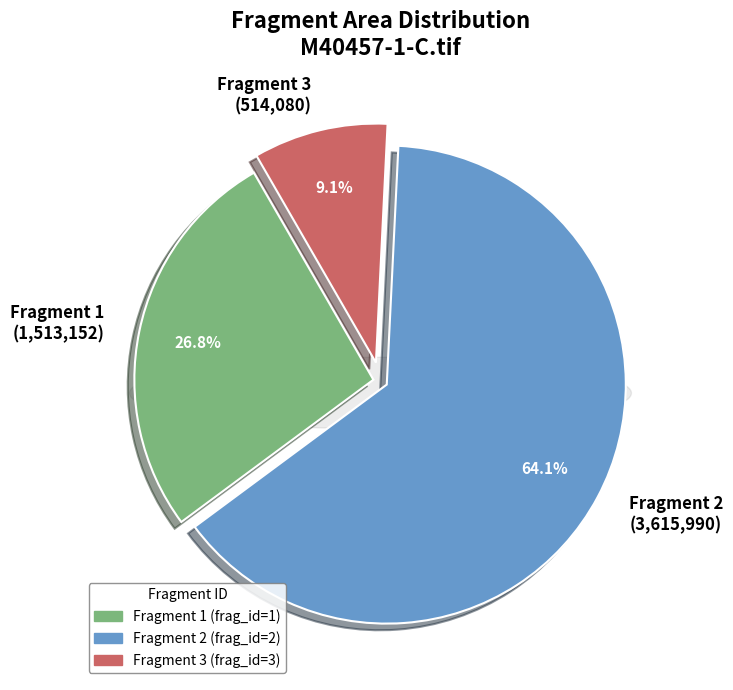

To the nearest percent, what percentage of the pie is M40457-1-C.tif:2205-1112?

64%